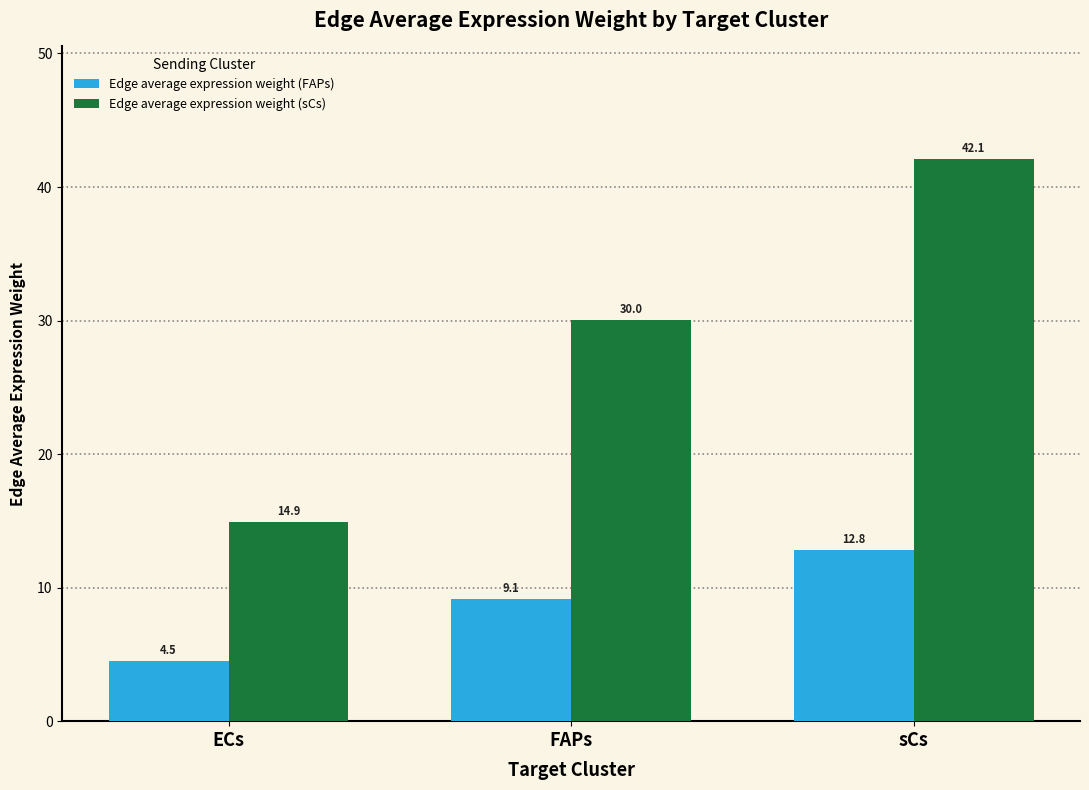

What is the difference between the highest and lowest values at ECs?

10.4